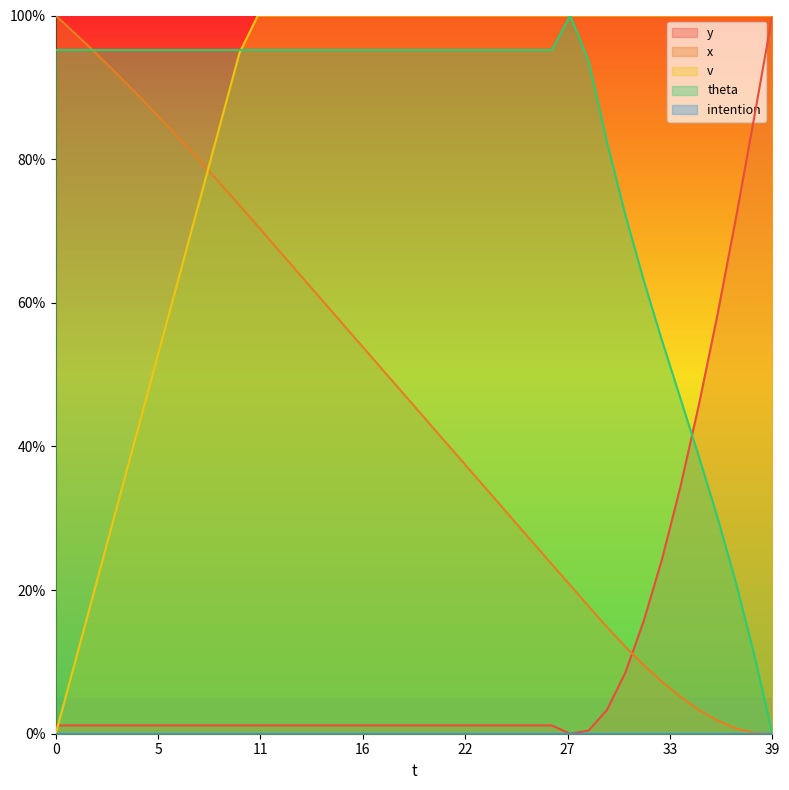

Reading left to right, transcribe all the data shown in this chart.

y: 1.2	1.2	1.2	1.2	1.2	1.2	1.2	1.2	1.2	1.2	1.2	1.2	1.2	1.2	1.2	1.2	1.2	1.2	1.2	1.2	1.2	1.2	1.2	1.2	1.2	1.2	1.2	1.2	0.0	0.4	3.3	8.5	15.7	24.3	34.4	45.8	58.1	71.5	85.6	100.0
x: 100.0	97.6	95.2	92.7	90.1	87.5	84.9	82.1	79.3	76.5	73.6	70.6	67.7	64.8	61.8	58.9	55.9	53.0	50.1	47.1	44.2	41.2	38.3	35.4	32.4	29.5	26.5	23.6	20.7	17.7	14.9	12.1	9.6	7.2	5.1	3.3	1.9	0.8	0.1	0.0
v: 0.0	9.5	19.0	28.4	37.9	47.4	56.9	66.4	75.8	85.3	94.8	100.0	100.0	100.0	100.0	100.0	100.0	100.0	100.0	100.0	100.0	100.0	100.0	100.0	100.0	100.0	100.0	100.0	100.0	100.0	100.0	100.0	100.0	100.0	100.0	100.0	100.0	100.0	100.0	100.0
theta: 95.2	95.2	95.2	95.2	95.2	95.2	95.2	95.2	95.2	95.2	95.2	95.2	95.2	95.2	95.2	95.2	95.2	95.2	95.2	95.2	95.2	95.2	95.2	95.2	95.2	95.2	95.2	95.2	100.0	93.6	82.4	72.3	63.1	54.7	46.7	38.6	30.3	21.2	11.2	0.0